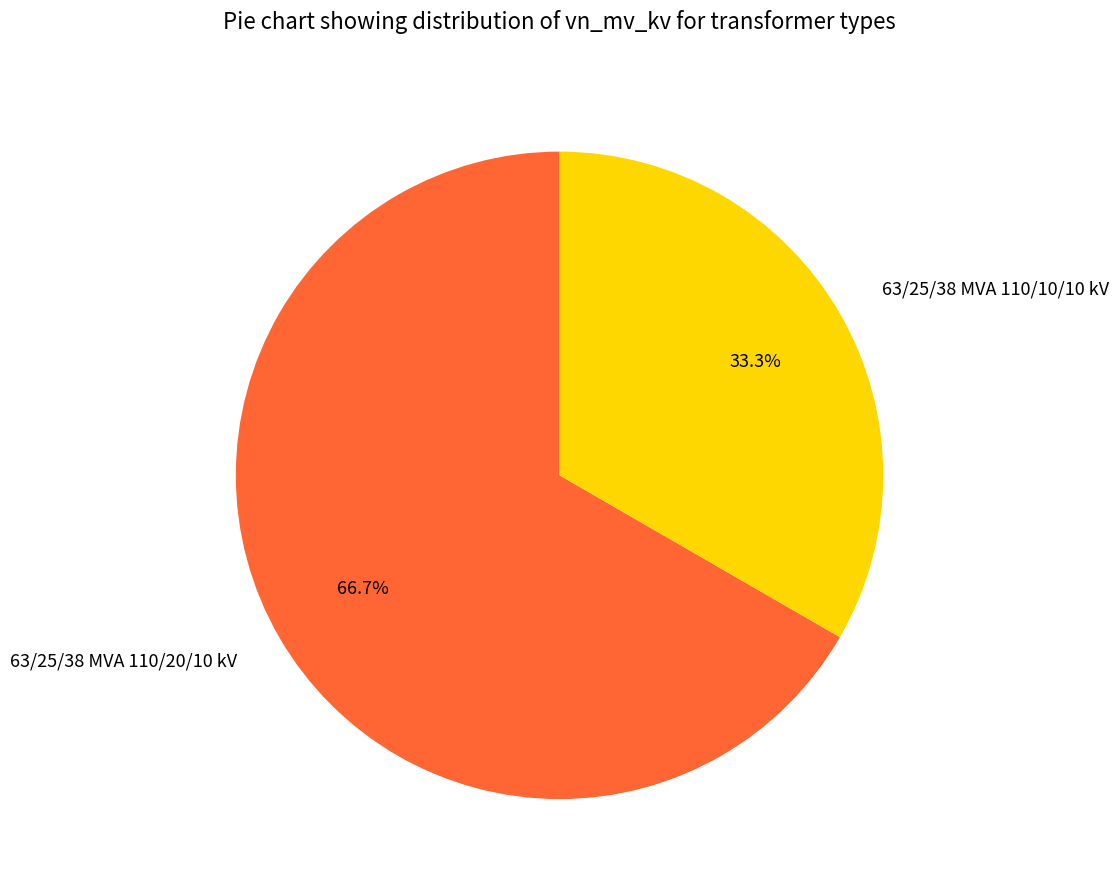

To the nearest percent, what percentage of the pie is 63/25/38 MVA 110/20/10 kV?

67%